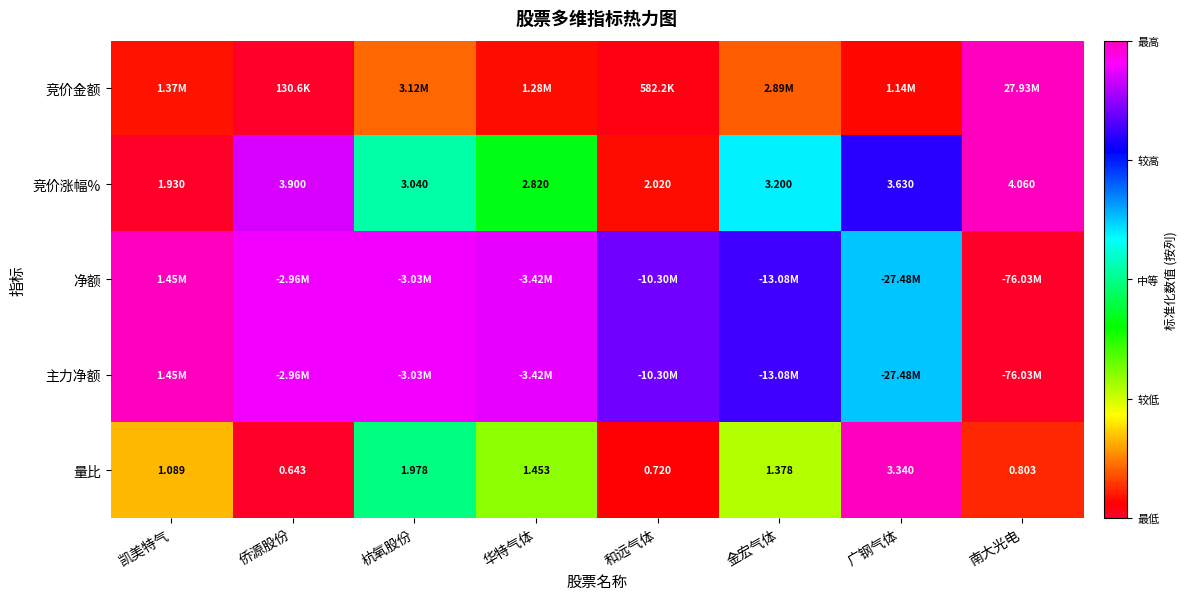

How many data points does each series have?

8